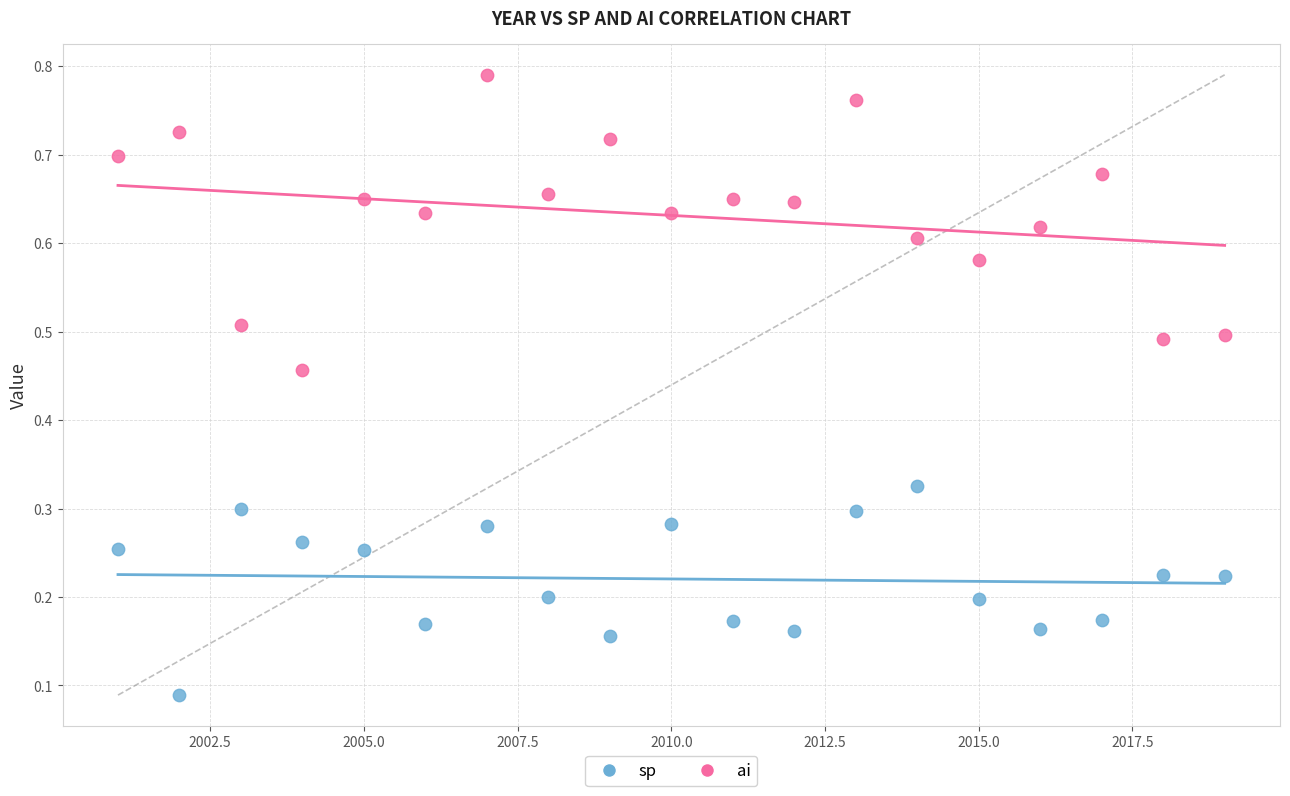

Across all data points, what is the range of X values (max minus min)?

18.0